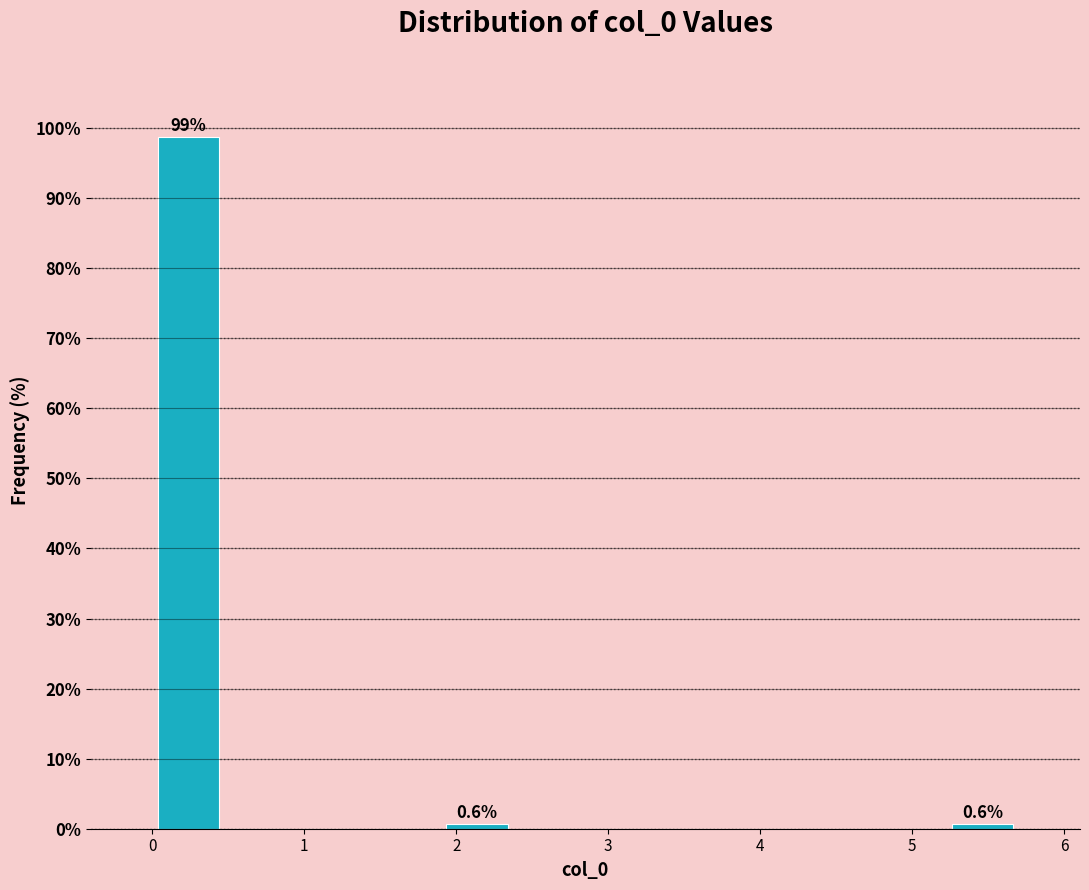

Over which range of the x-axis is the bar tallest?

0.0 to 0.5